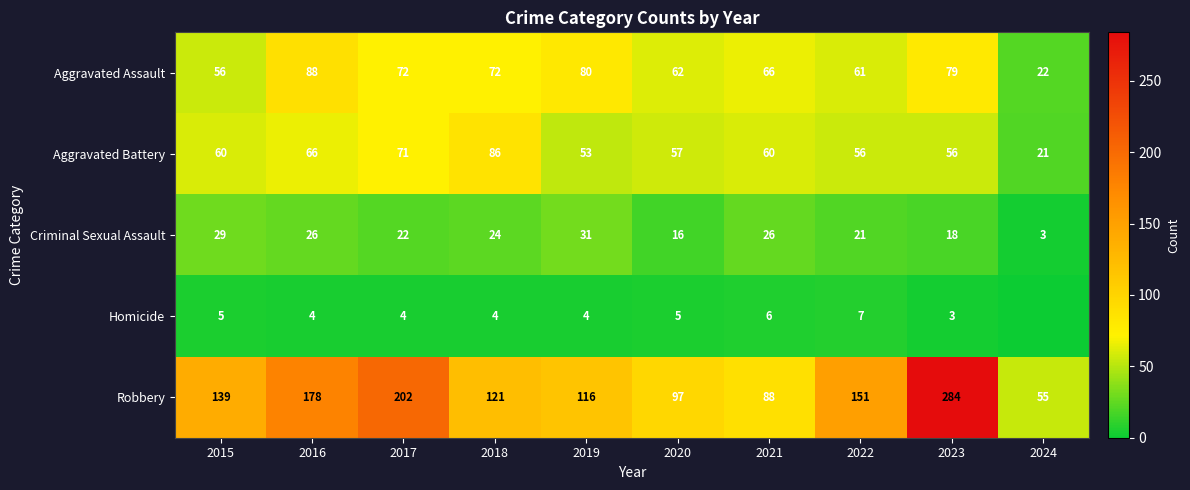

The Aggravated Assault series shows 88 at 2016. True or false?

True